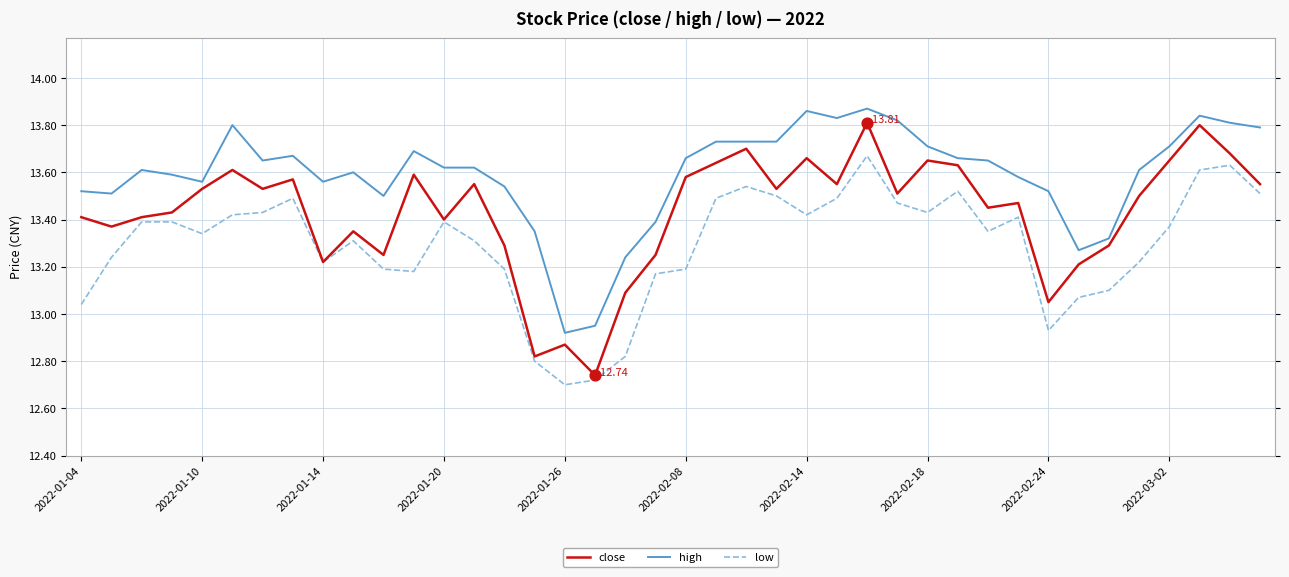

Which series has the largest total across all categories?

high